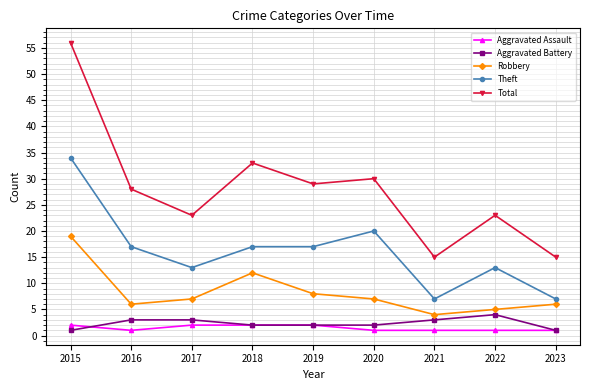

What is the maximum value for Total?

56